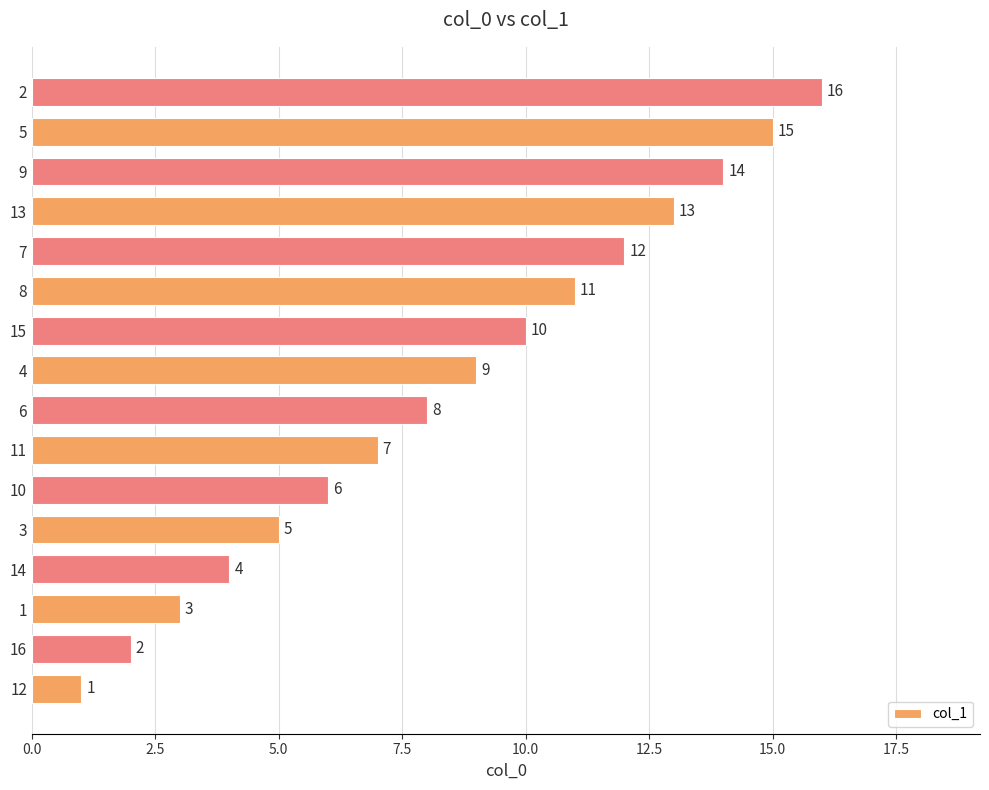

How many data points does each series have?

16